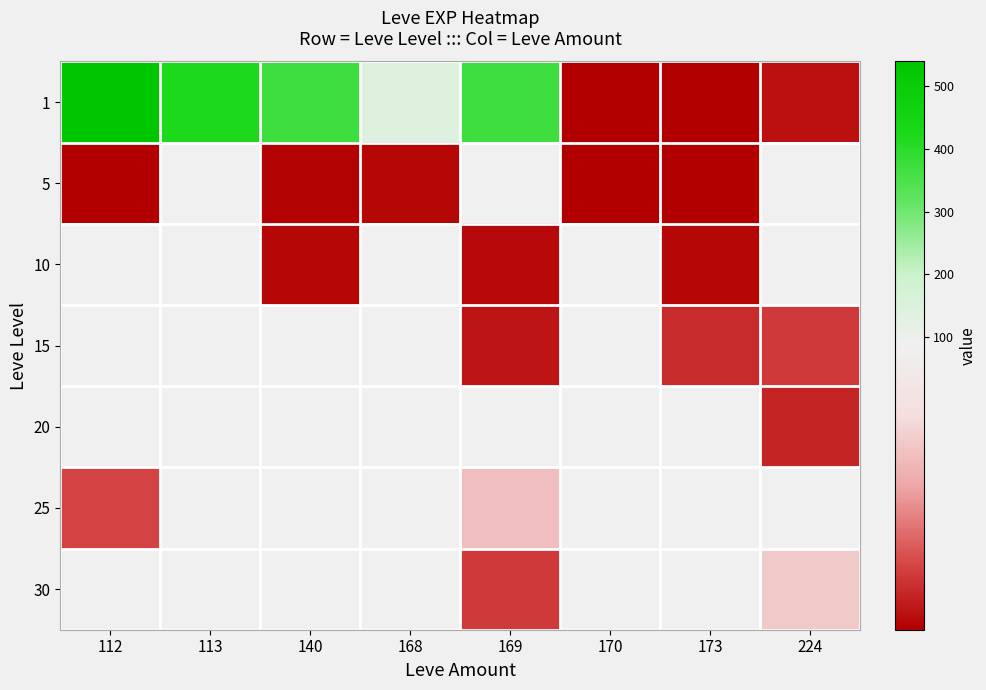

The 15 series shows 10.1 at 224. True or false?

False